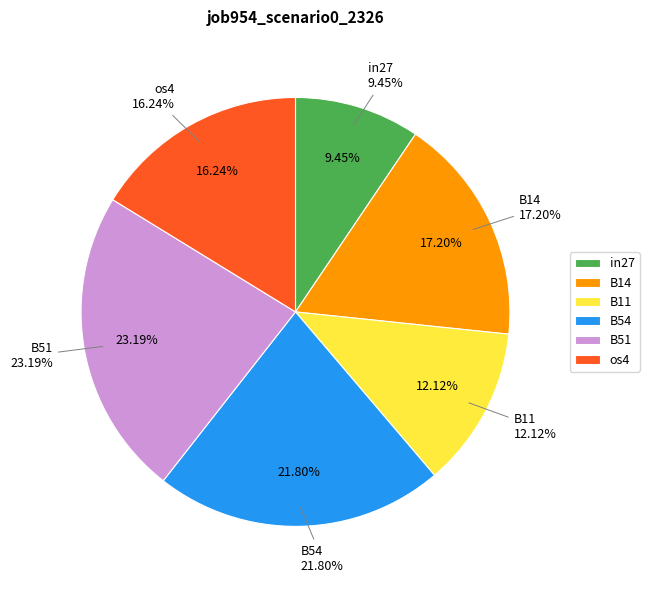

Is it true that in27 is 9% of the pie?

True